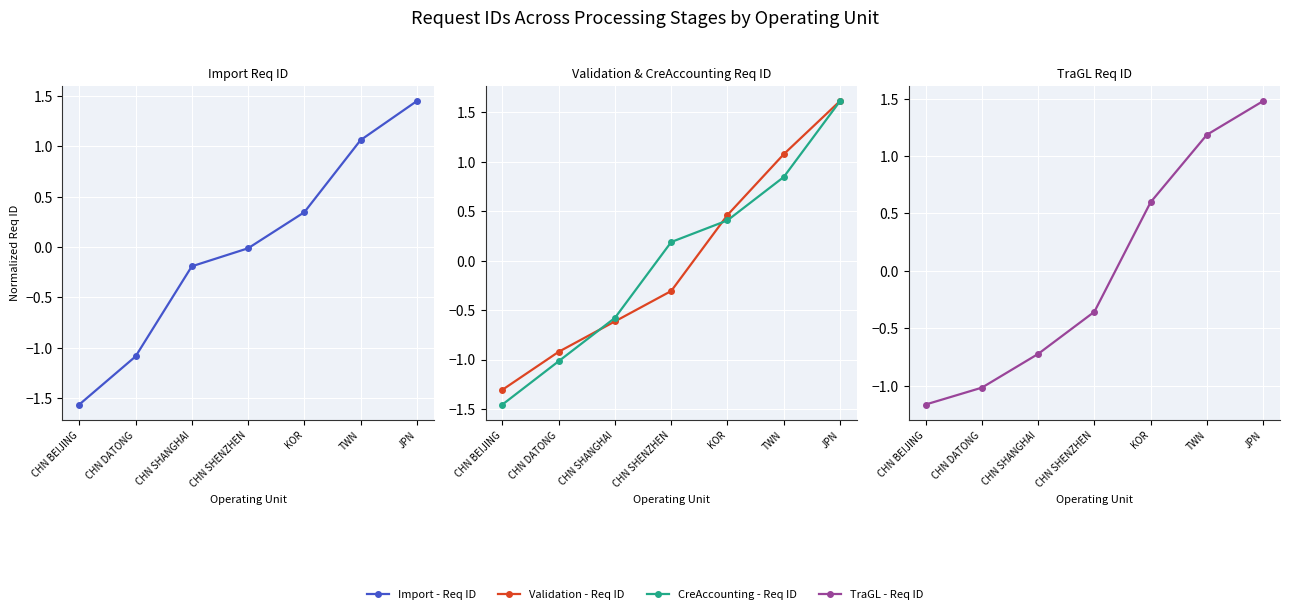

True or false: Import - Req ID has a value of -0.0 at CHN SHENZHEN.

True